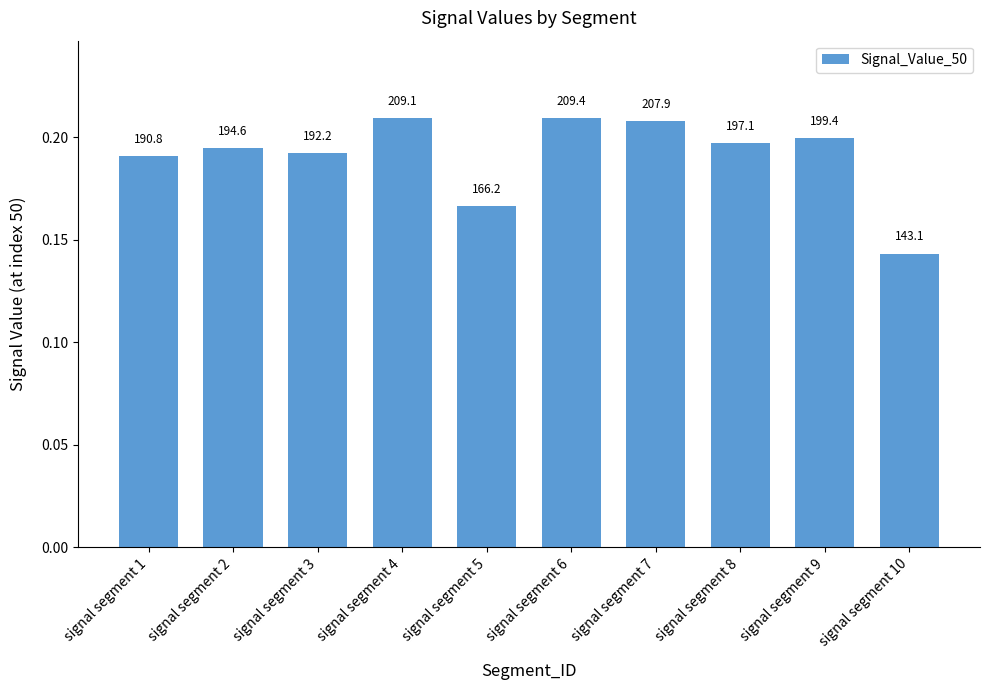

Reading right to left, transcribe all the data shown in this chart.

0.1	0.2	0.2	0.2	0.2	0.2	0.2	0.2	0.2	0.2